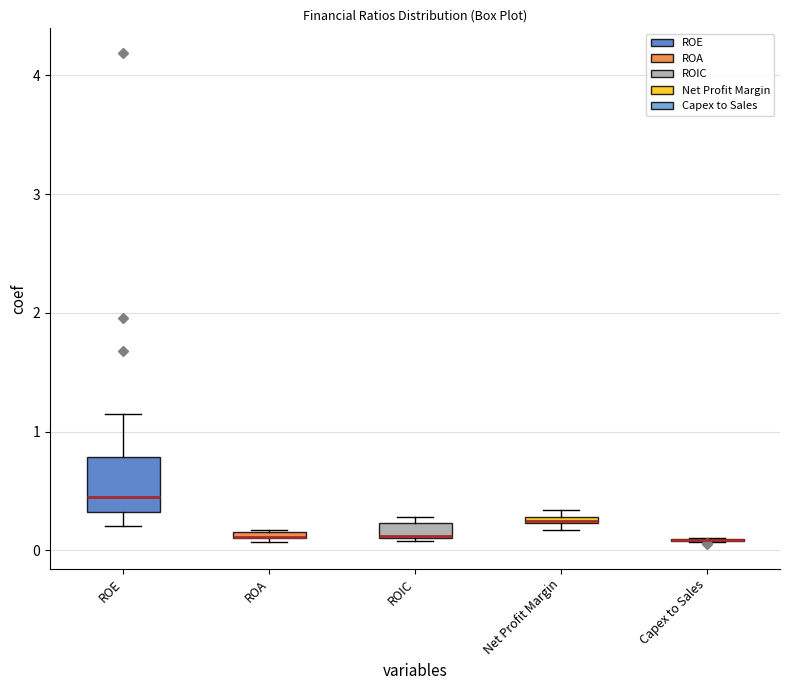

Which box is the tallest, from its lower edge to its upper edge?

ROE